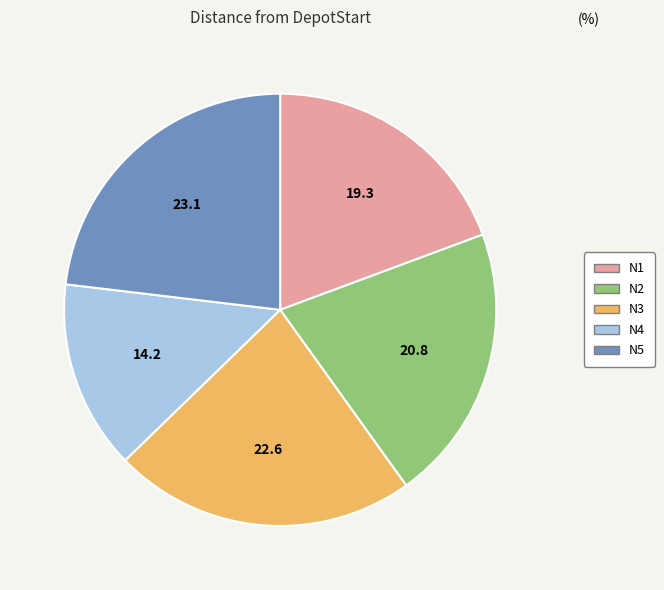

How many slices are in this pie chart?

5